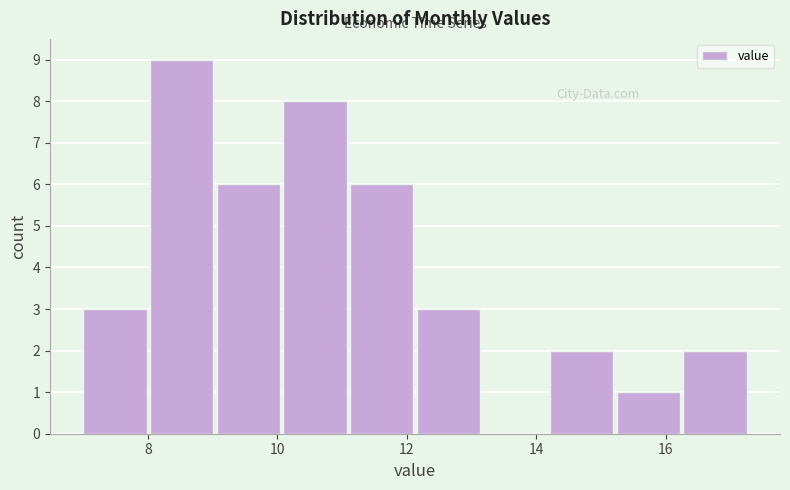

Which range on the x-axis has the tallest bar?

8.0 to 9.0